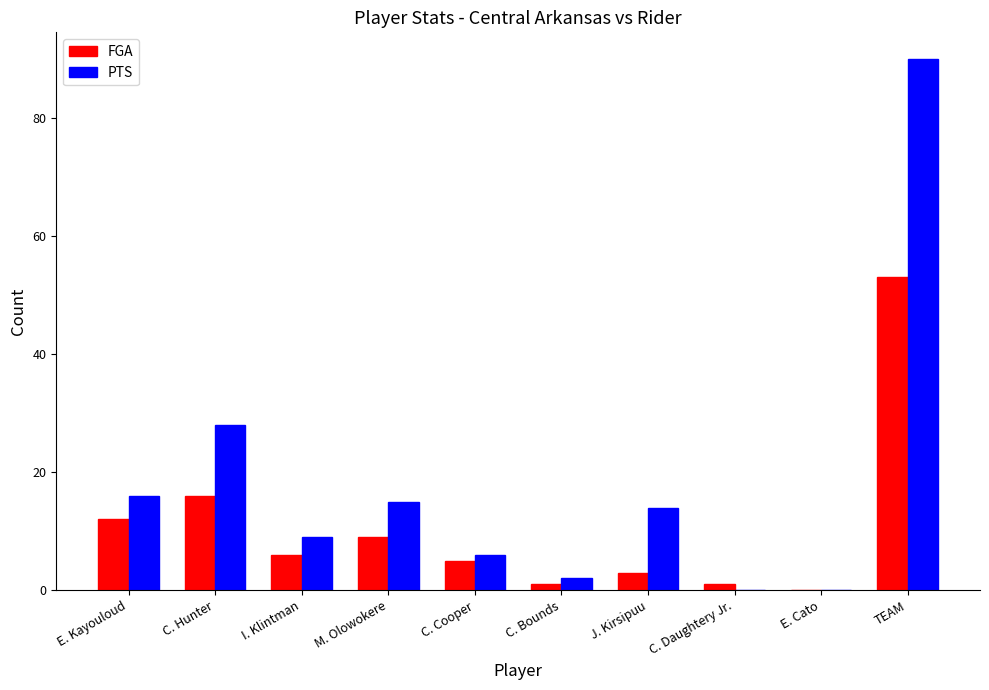

What is the greatest value displayed?

90